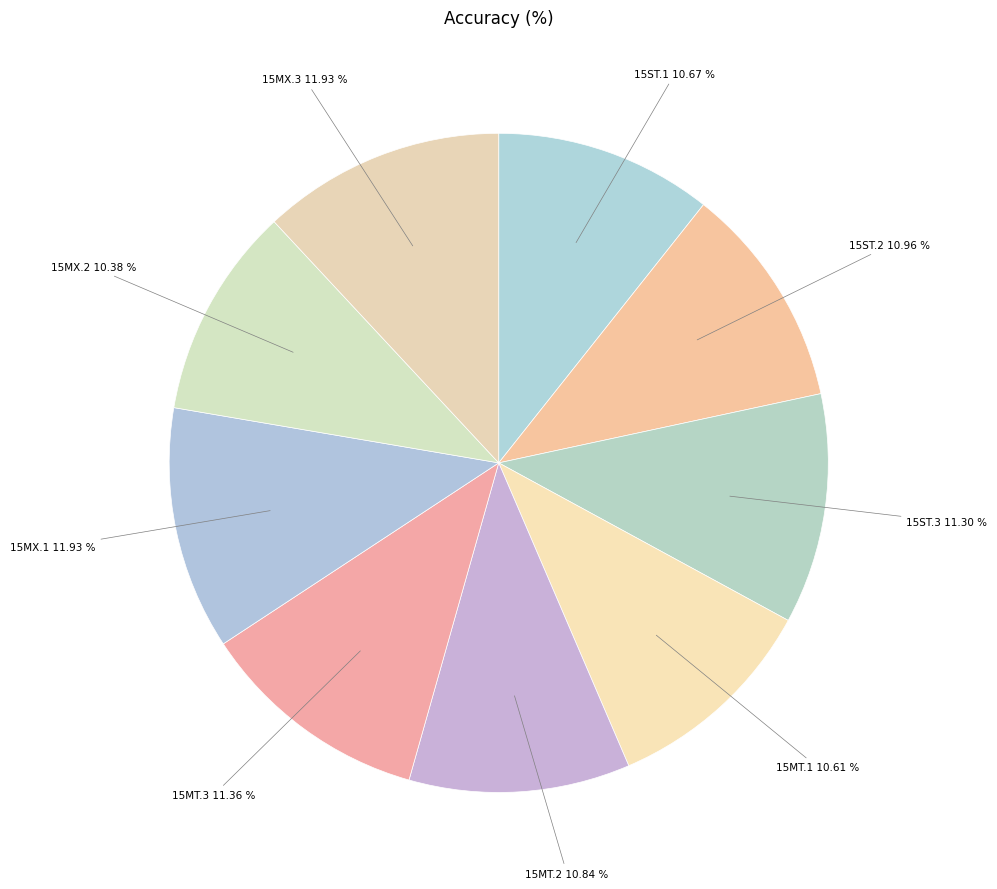

Is 15MT.2 the majority of the pie?

No